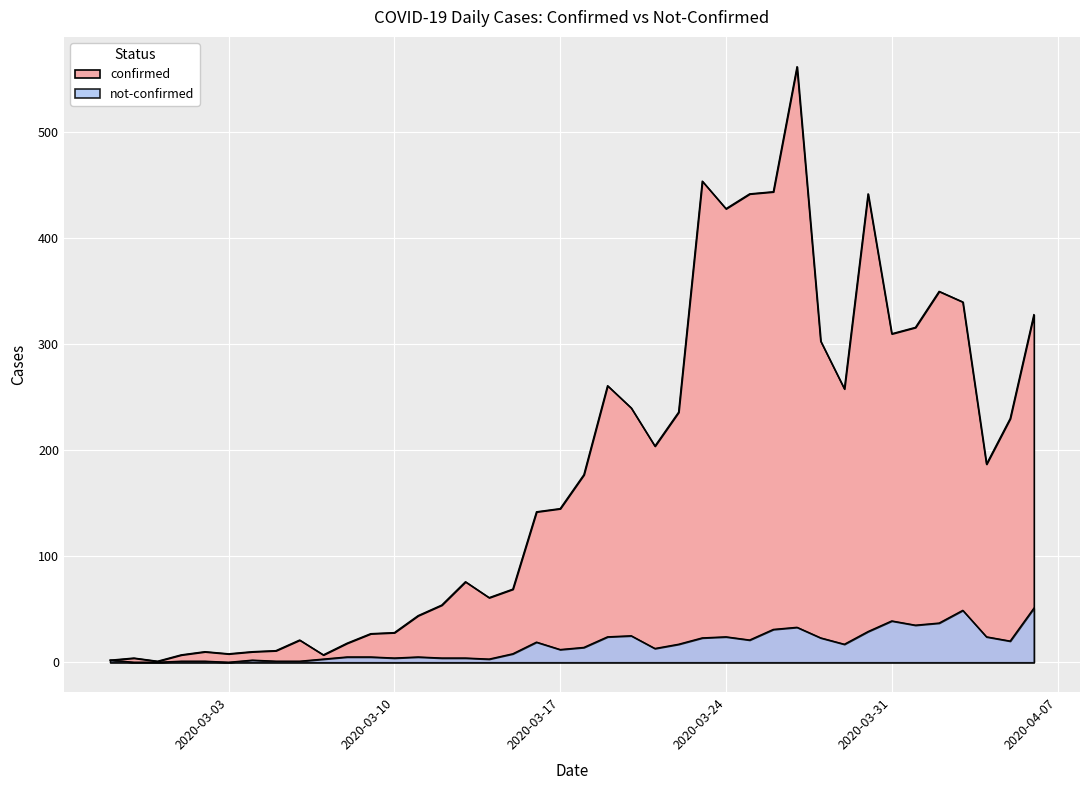

Count the number of categories in the chart.

40